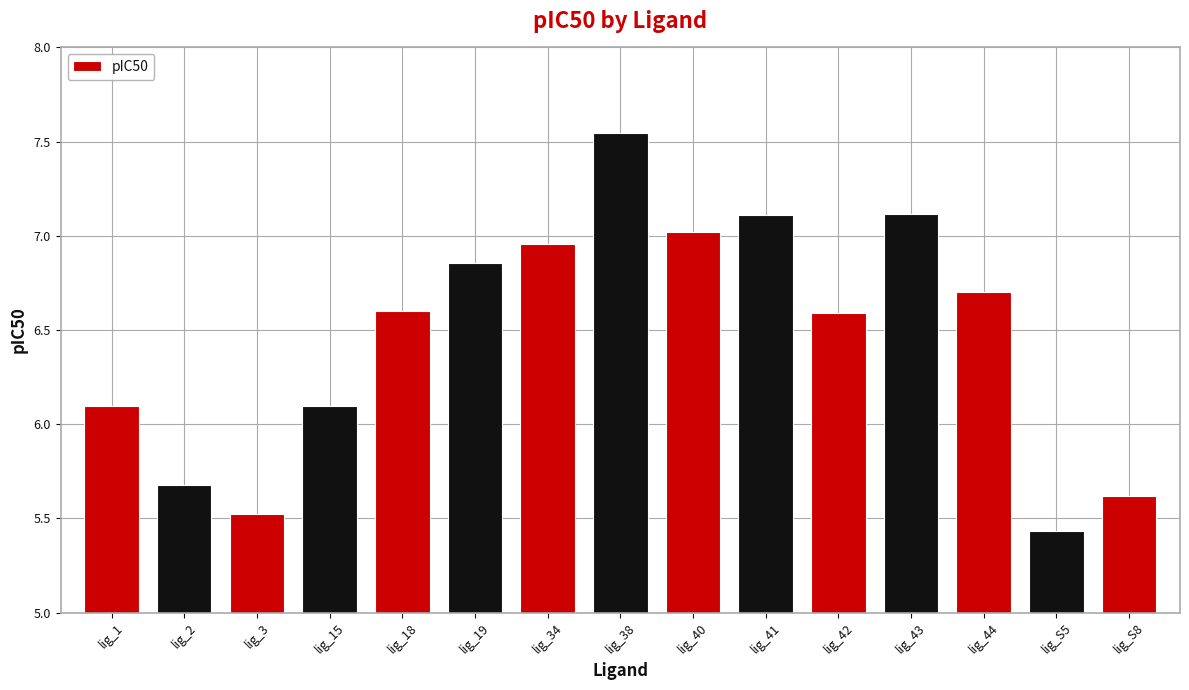

How many distinct data groups are displayed?

1